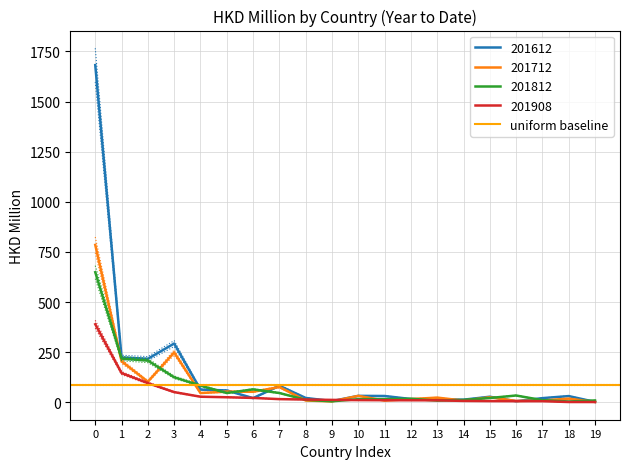

In 201812, how many points are higher than both neighbors (excluding endpoints)?

3